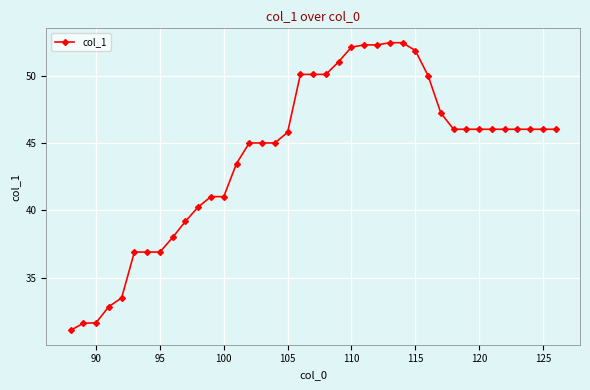

What is the difference between the maximum and minimum values?

21.4